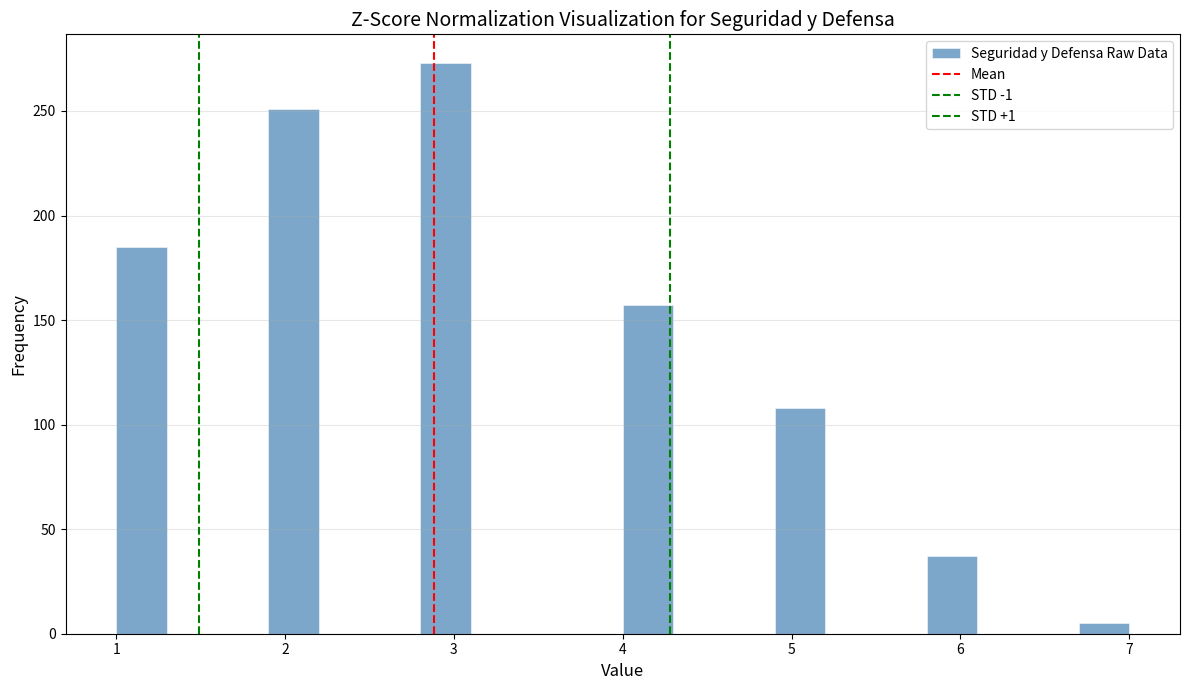

Read against the x-axis, roughly where is the centre of the tallest bar?

3.0